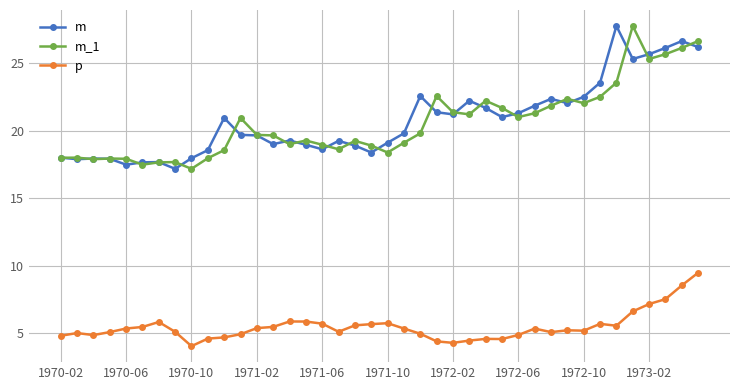

What is the lowest value of the p series?

4.0